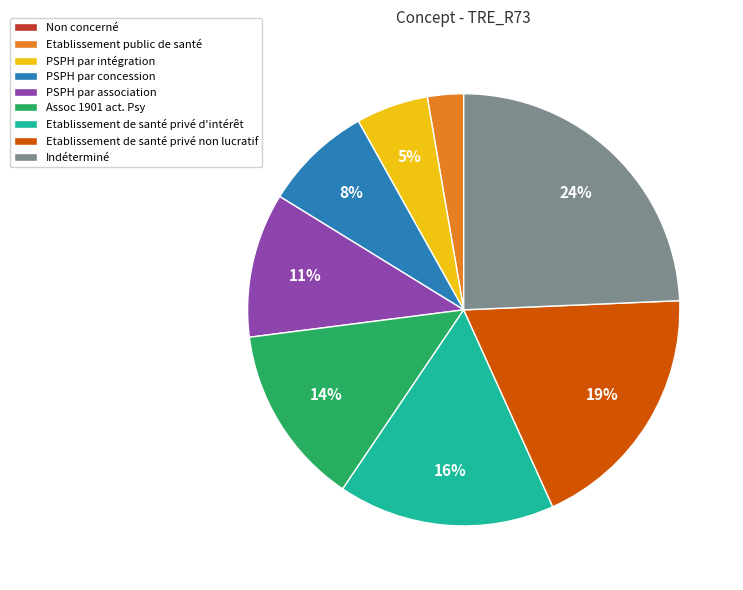

To the nearest percent, what portion does PSPH par association represent?

11%